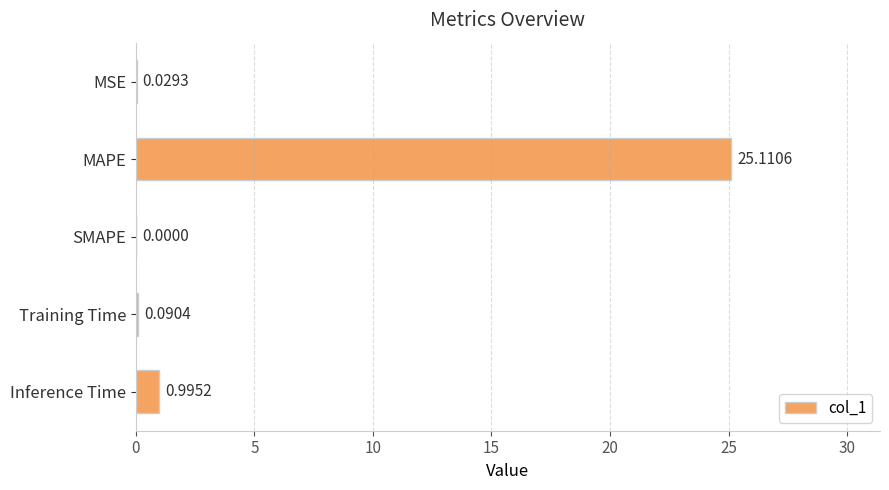

What is the sum of the values at Training Time and MAPE?

25.2